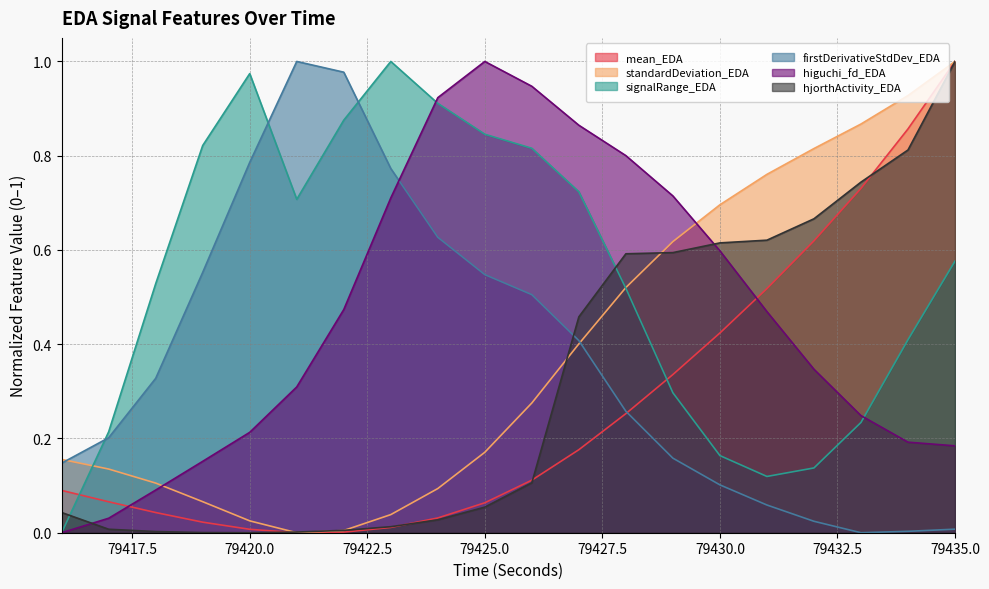

Which series has the widest spread of values?

mean_EDA